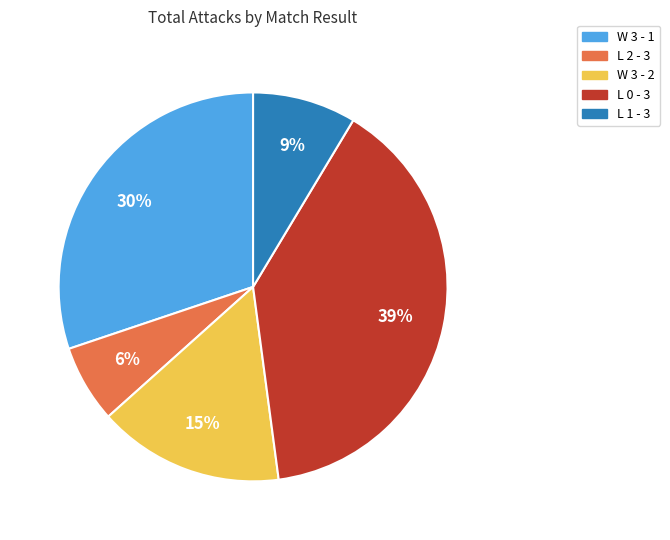

Combined, do W 3 - 2 and L 0 - 3 account for over 50%?

Yes